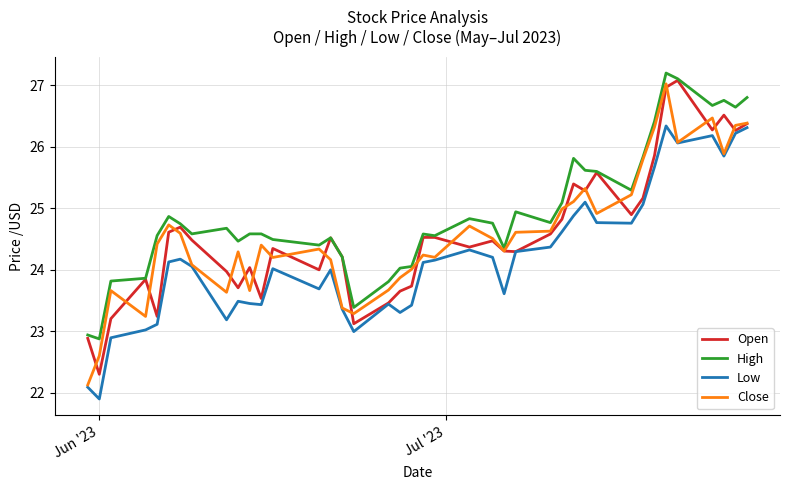

True or false: Close has more than 1 interior local peaks.

True